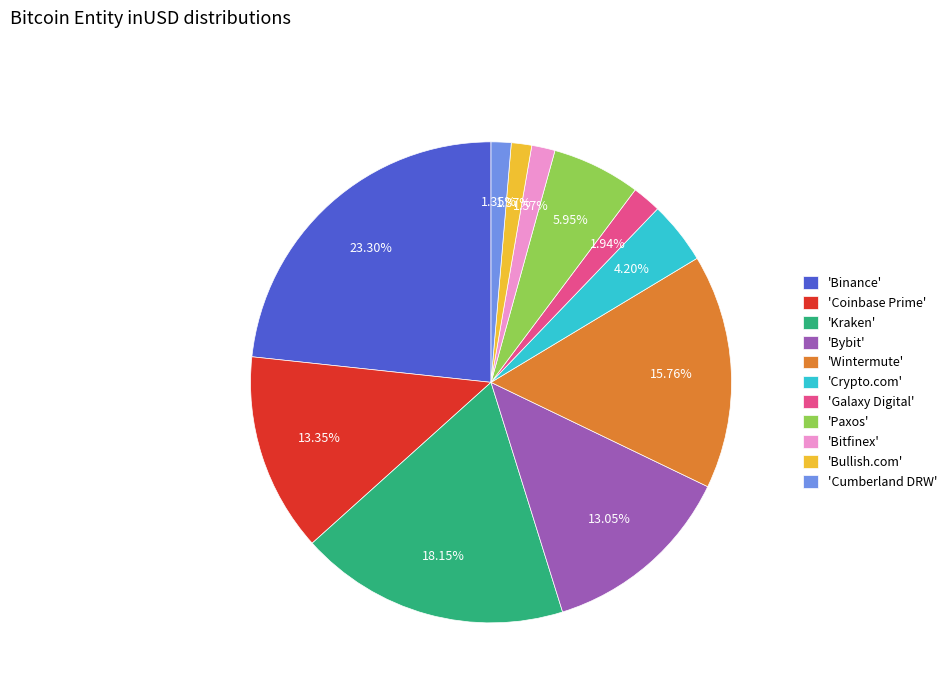

Combined, do 'Wintermute' and 'Galaxy Digital' account for over 50%?

No